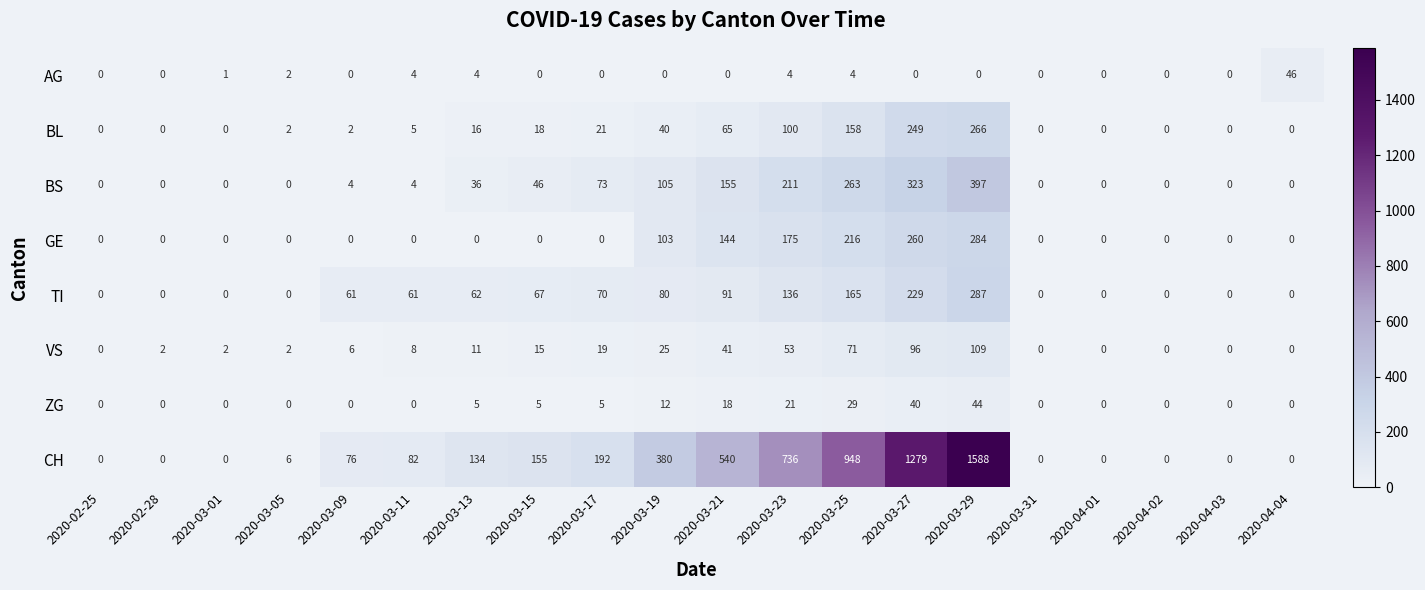

At which category is the sum across all series the highest?

2020-03-29